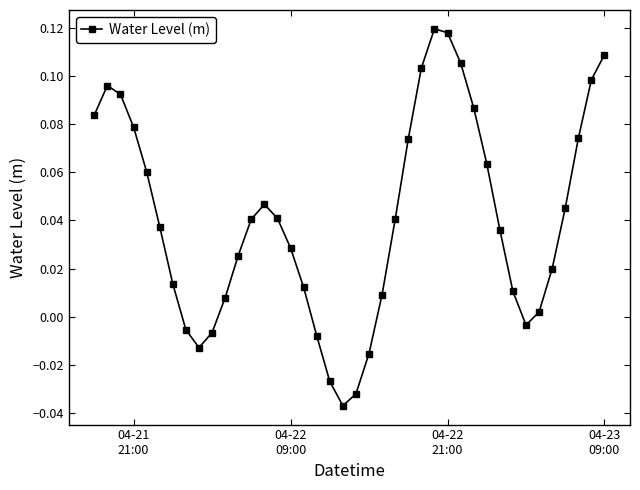

Is this an area chart (filled region under the line)?

No